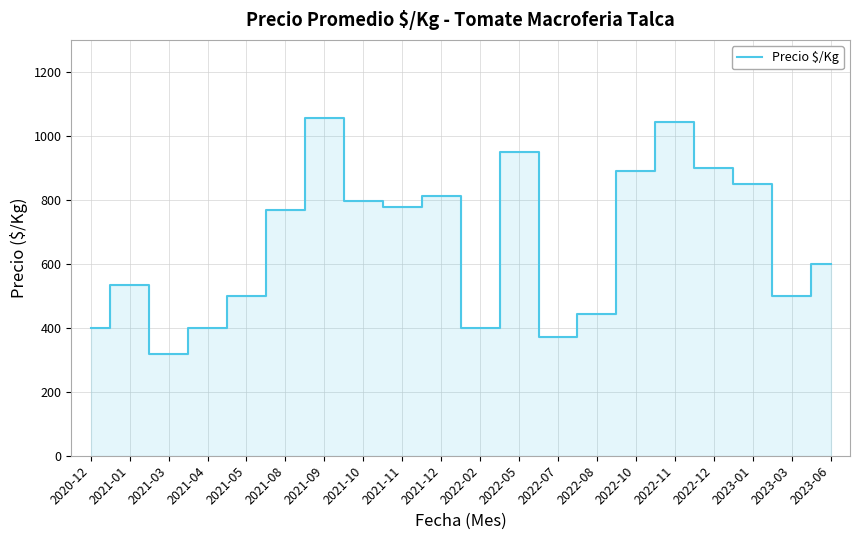

What is the difference between the maximum and minimum values?

739